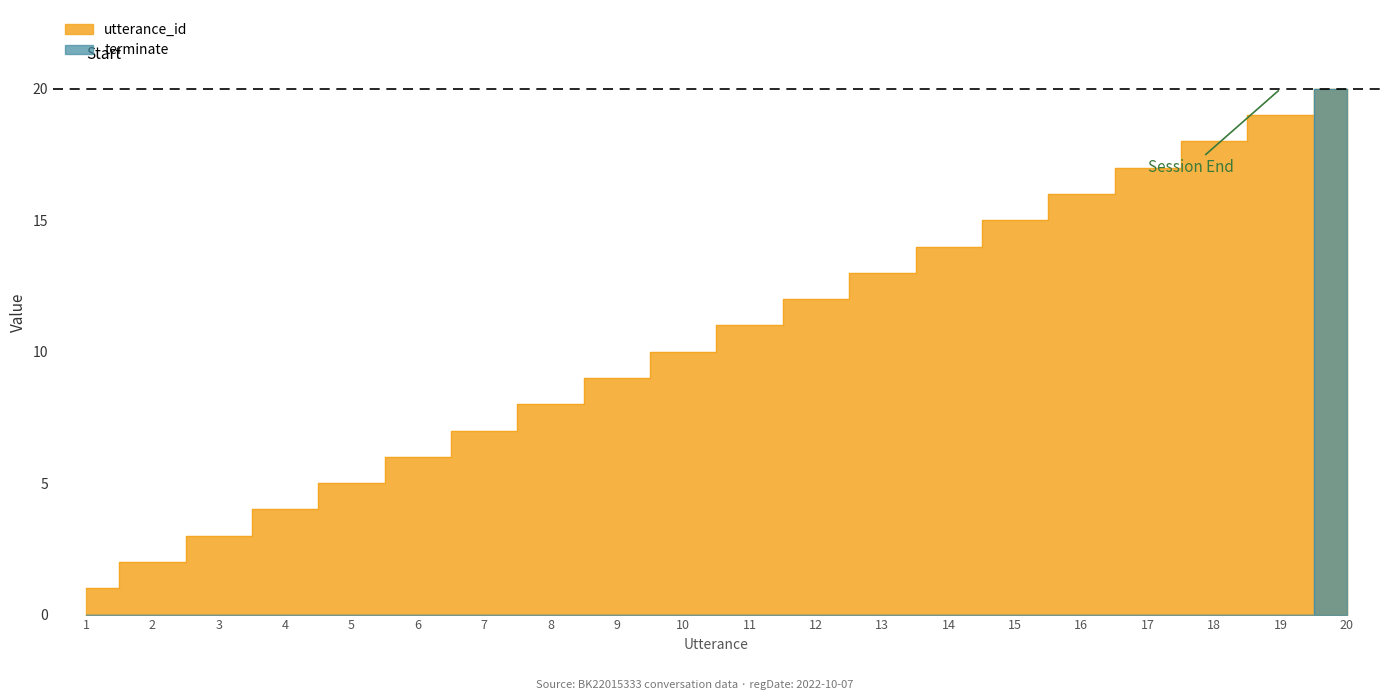

What is the sum of all utterance_id values?

210